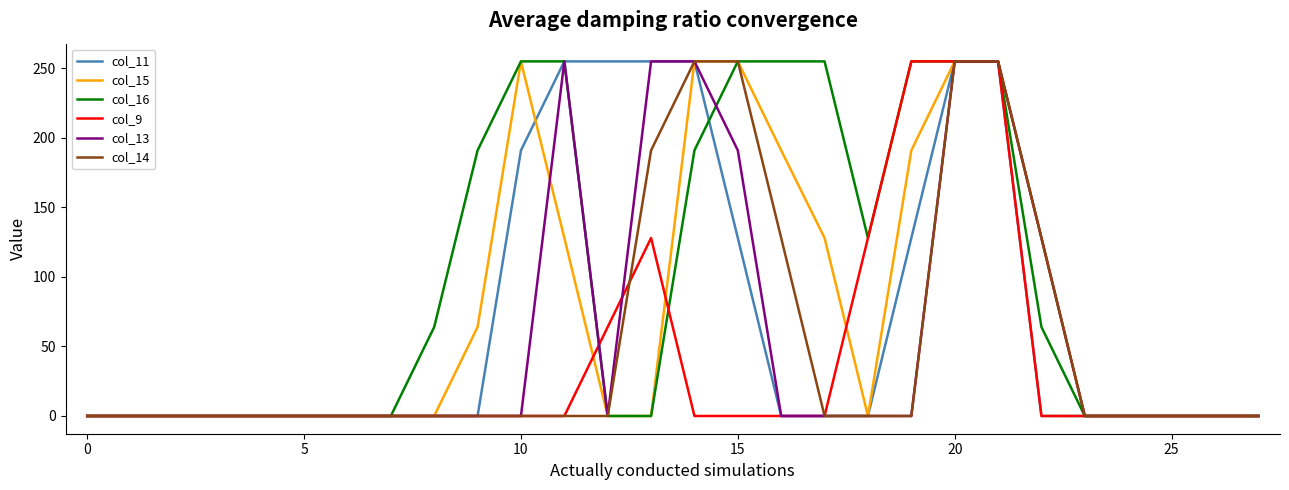

What is the average value of the col_16 series?

96